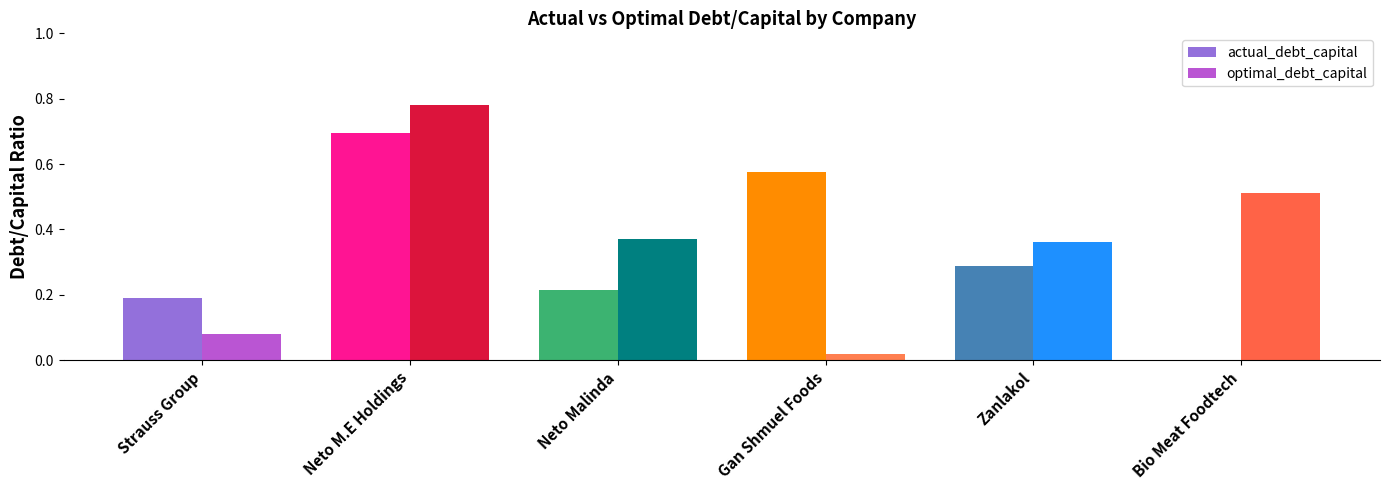

At Neto M.E Holdings, list the series in order from largest to smallest.

optimal_debt_capital, actual_debt_capital